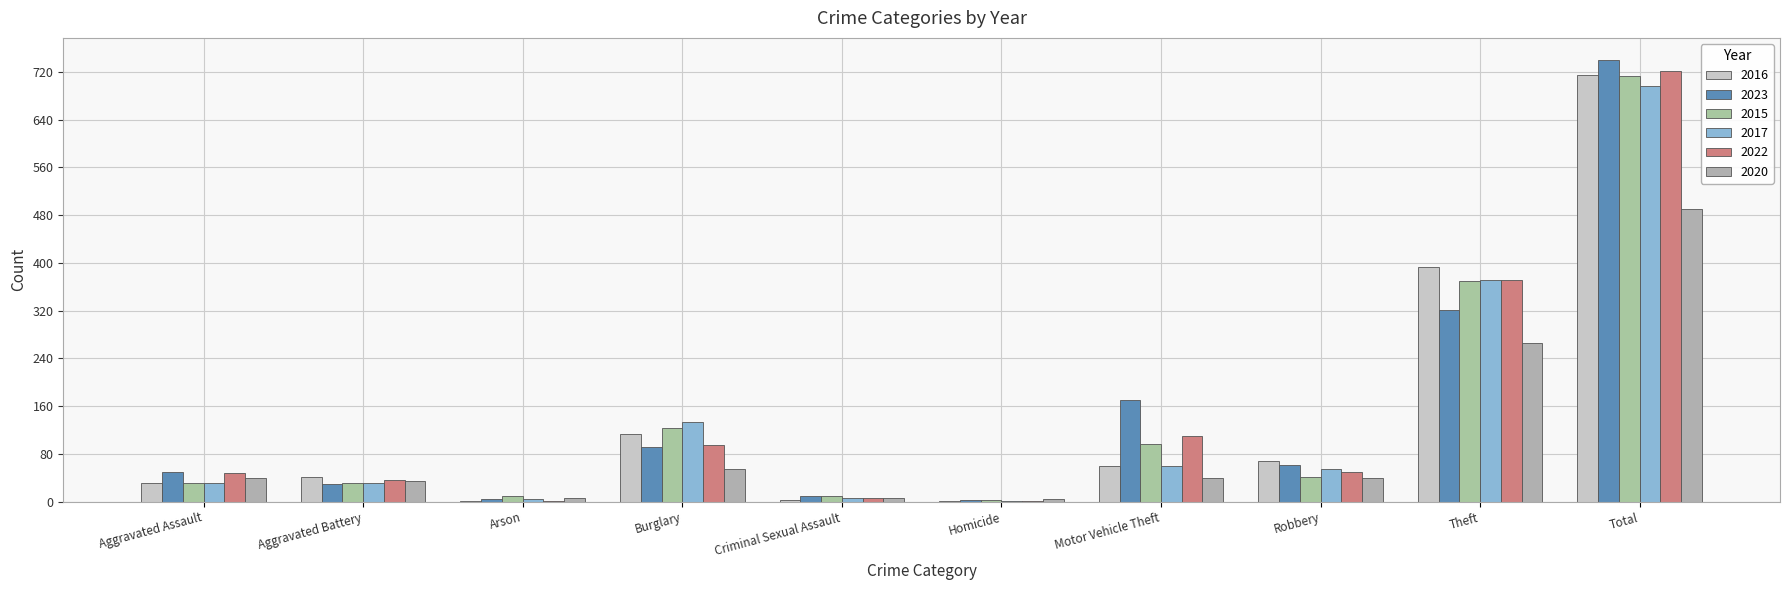

Reading left to right, what are all the values shown in this chart?

2016: 32	41	1	113	3	2	59	69	394	714
2023: 50	30	5	91	9	3	170	61	321	740
2015: 32	31	9	123	9	3	96	41	369	713
2017: 32	32	5	133	7	2	59	55	372	697
2022: 48	36	2	95	7	2	110	50	372	722
2020: 39	35	6	55	6	4	40	40	266	491